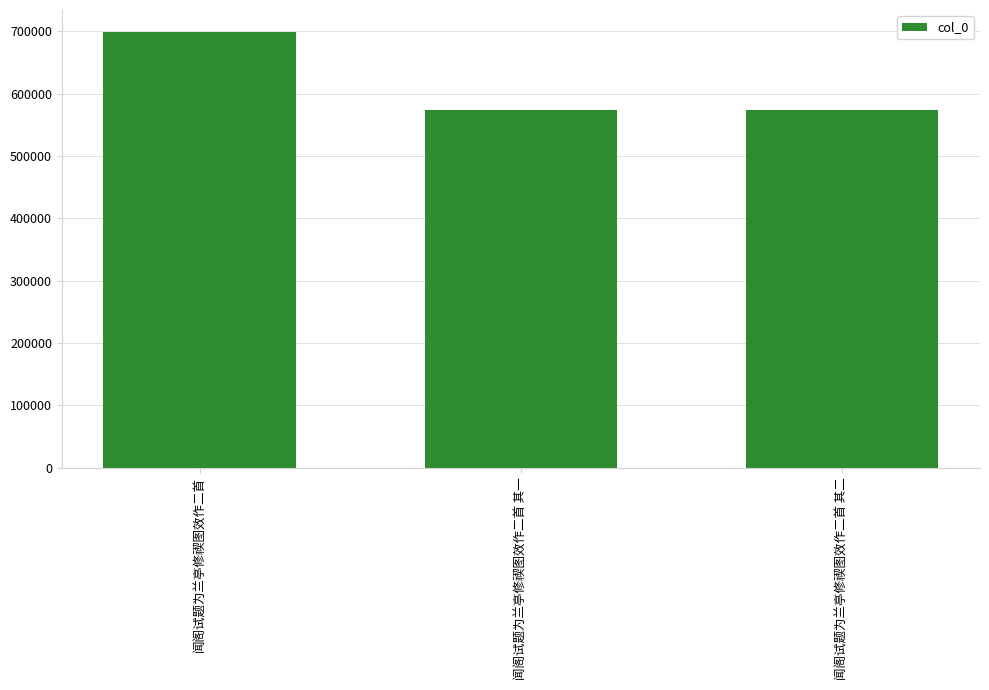

Which has a higher value, 闻阁试题为兰亭修禊图效作二首 其一 or 闻阁试题为兰亭修禊图效作二首?

闻阁试题为兰亭修禊图效作二首